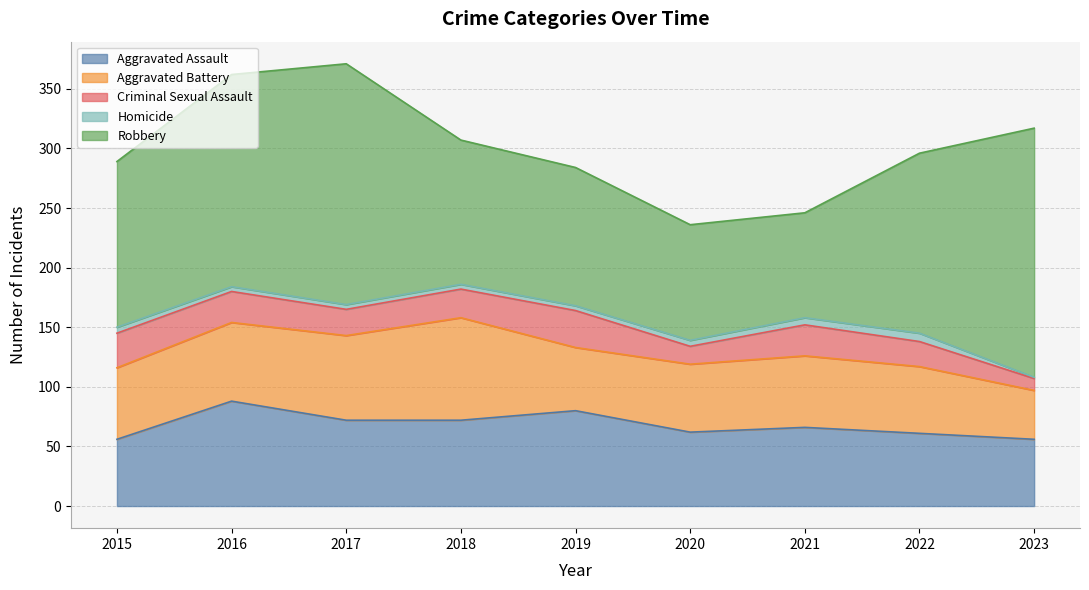

What is the greatest value displayed?

209